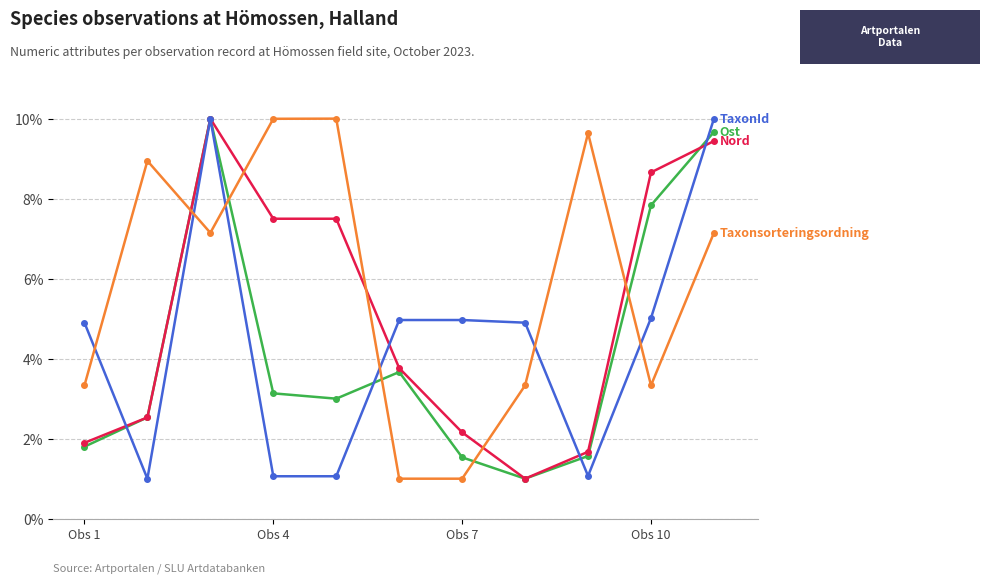

What is the greatest value displayed?

10.0